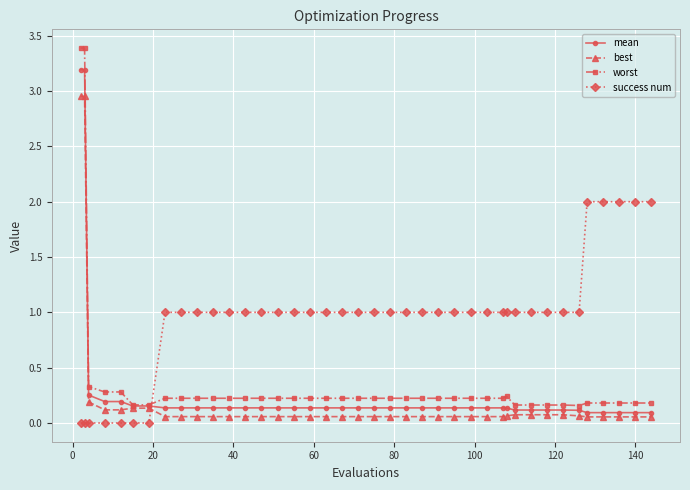

How many times do mean and success num cross each other?

1